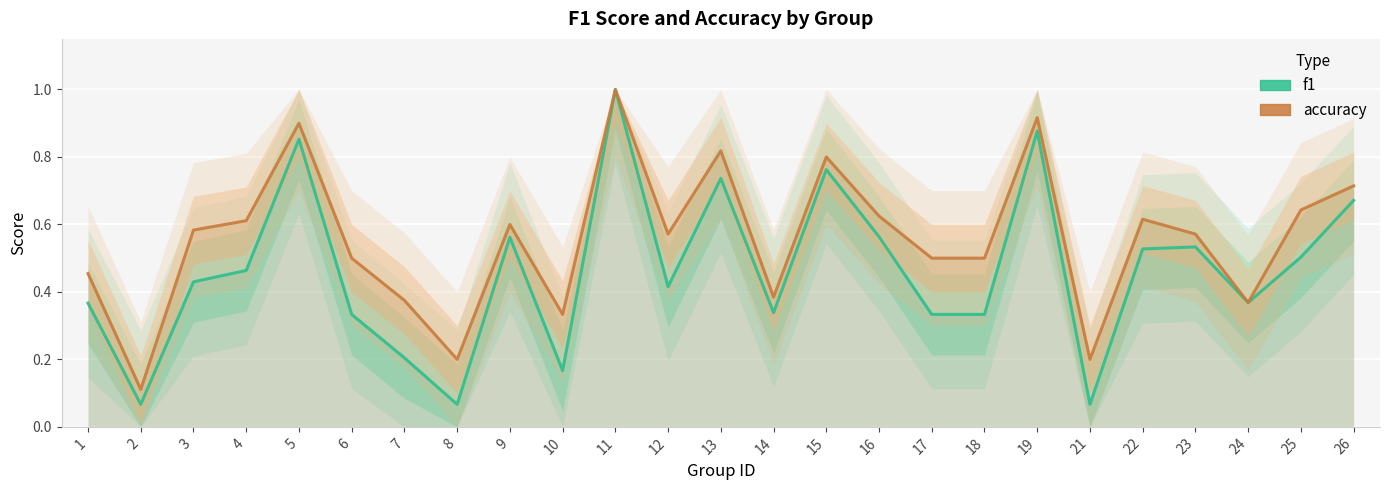

What is the difference between the accuracy values at 10 and 22?

0.3